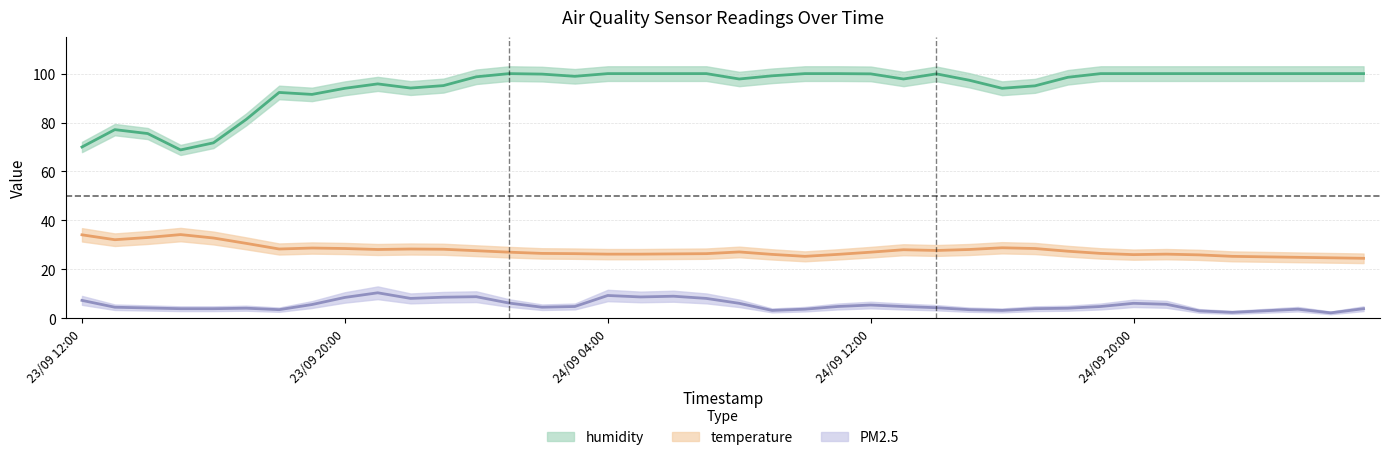

Between PM2.5 and 10, which series saw the biggest shift?

humidity